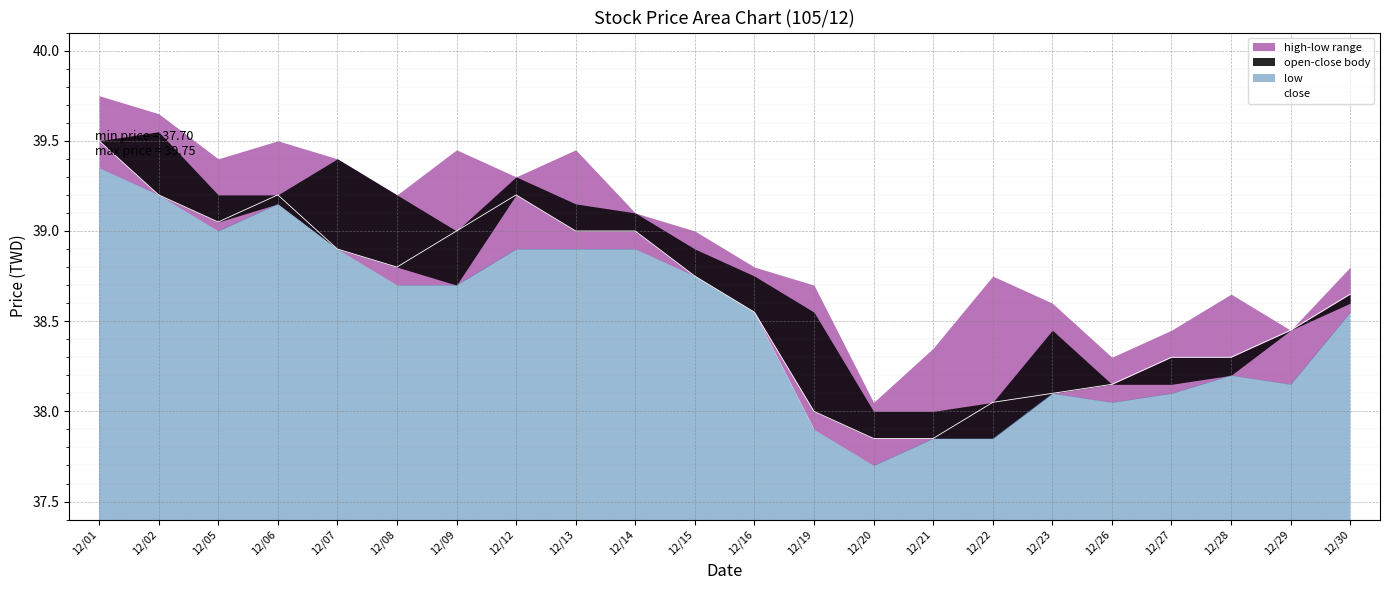

Reading left to right, what are all the values shown in this chart?

12/01=39.5	12/02=39.2	12/05=39.0	12/06=39.2	12/07=38.9	12/08=38.8	12/09=39.0	12/12=39.2	12/13=39.0	12/14=39.0	12/15=38.8	12/16=38.5	12/19=38.0	12/20=37.9	12/21=37.9	12/22=38.0	12/23=38.1	12/26=38.1	12/27=38.3	12/28=38.3	12/29=38.5	12/30=38.6